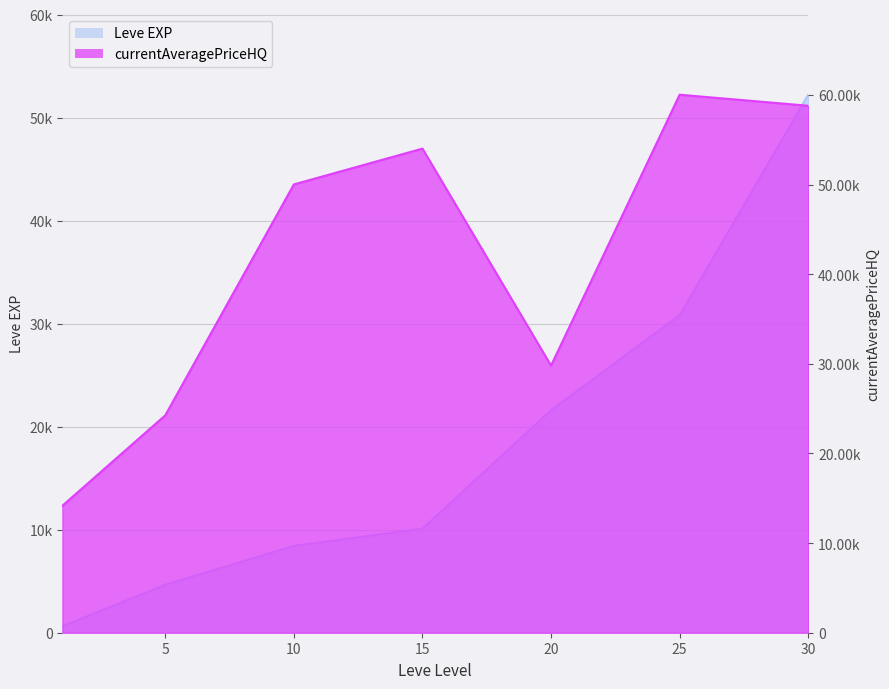

Reading left to right, transcribe all the data shown in this chart.

Leve EXP: 630.0	4660.0	8430.0	10100.0	21600.0	30820.0	52220.0
currentAveragePriceHQ: 14167.0	24252.8	50009.0	54004.2	29800.0	60015.0	58786.7